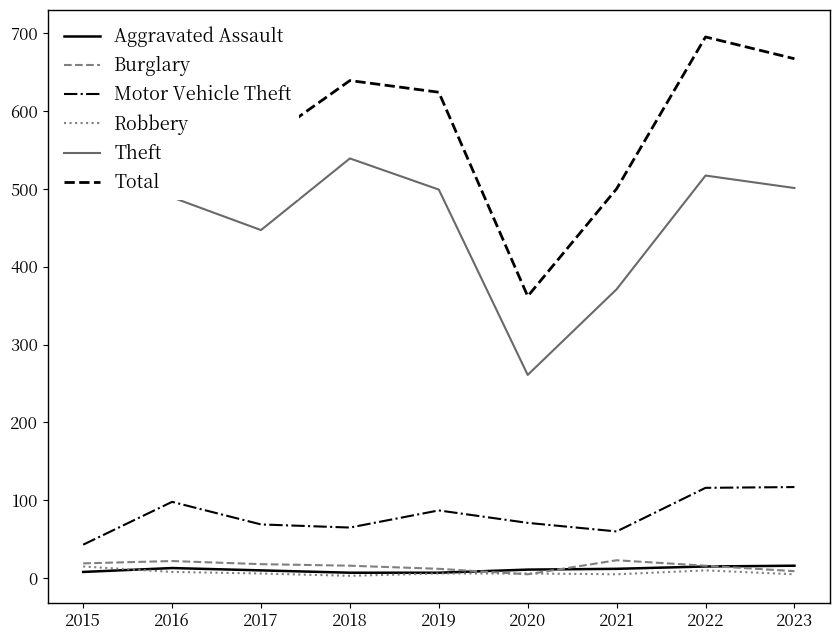

How many distinct data groups are displayed?

6